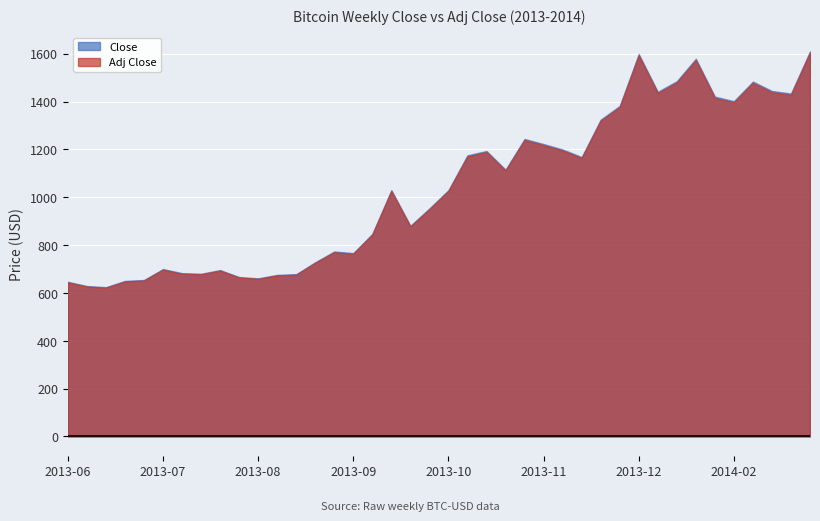

Between 2013-07-01 and 2013-12-30, which is larger?

2013-12-30